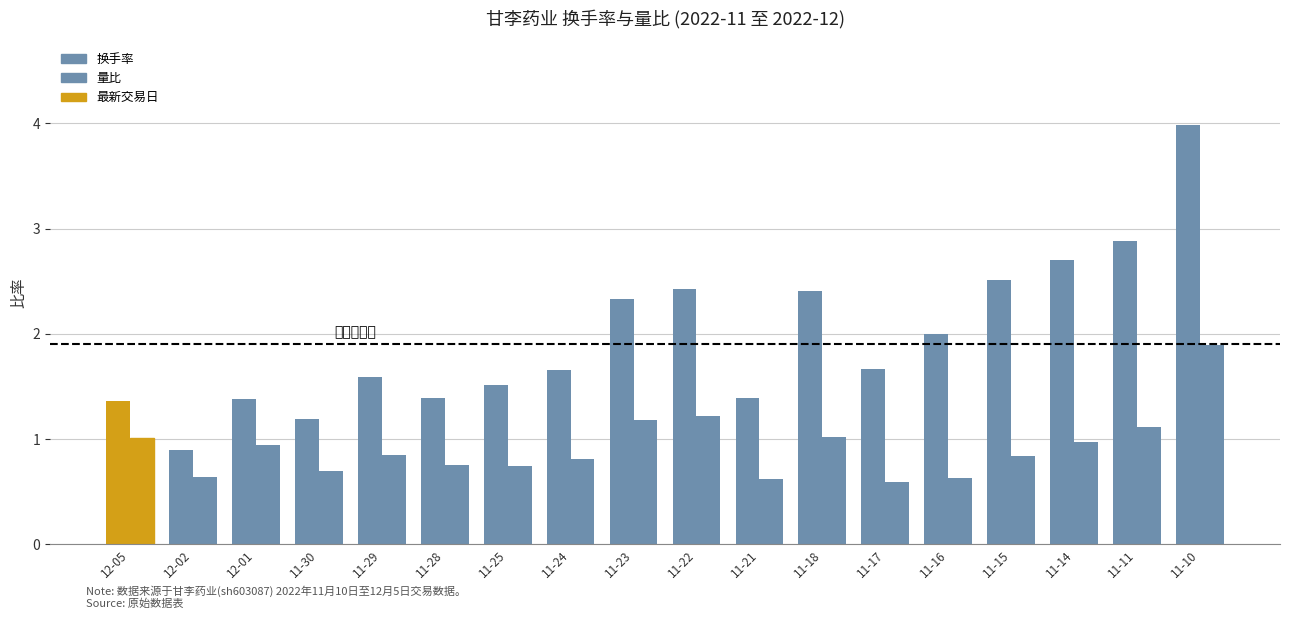

List the labels in order of 量比 value, largest first.

11-10, 11-22, 11-23, 11-11, 11-18, 12-05, 11-14, 12-01, 11-29, 11-15, 11-24, 11-28, 11-25, 11-30, 12-02, 11-16, 11-21, 11-17